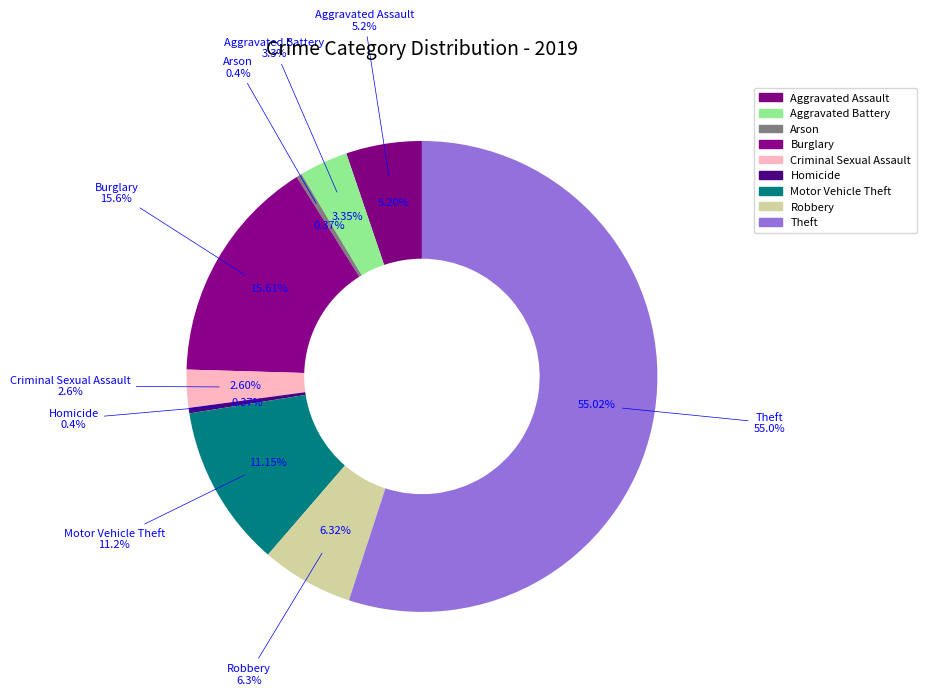

Which category has the smallest portion of the pie?

Arson